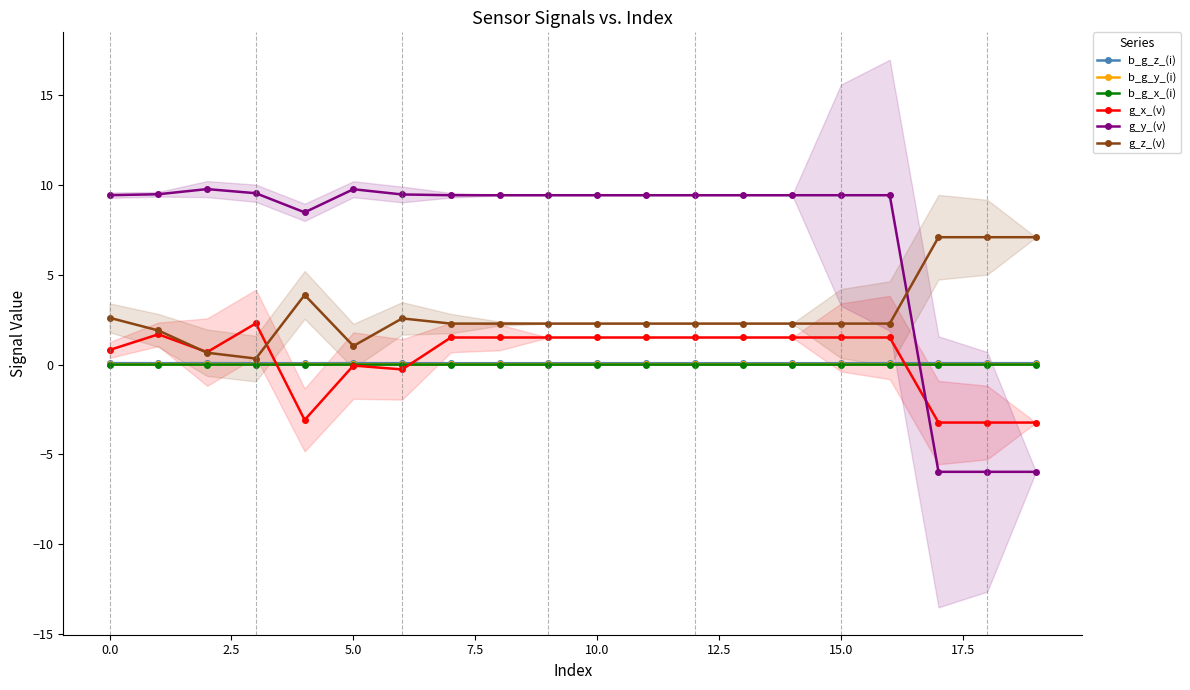

True or false: g_z_(v) has a value of 2.3 at 14.

True